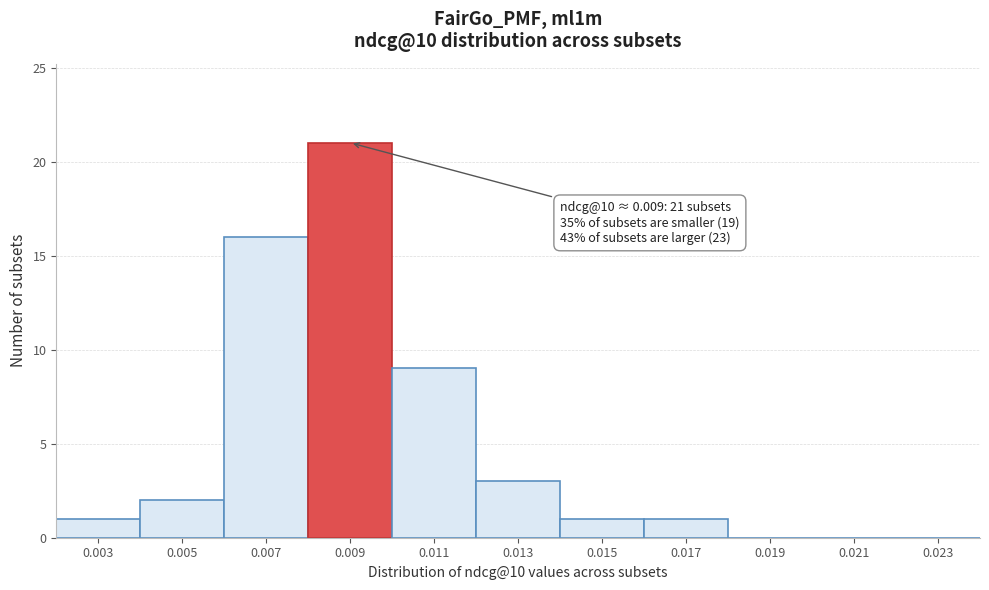

Reading left to right, list all the values displayed in this chart.

0.003=1	0.005=2	0.007=16	0.009=21	0.011=9	0.013=3	0.015=1	0.017=1	0.019=0	0.021=0	0.023=0